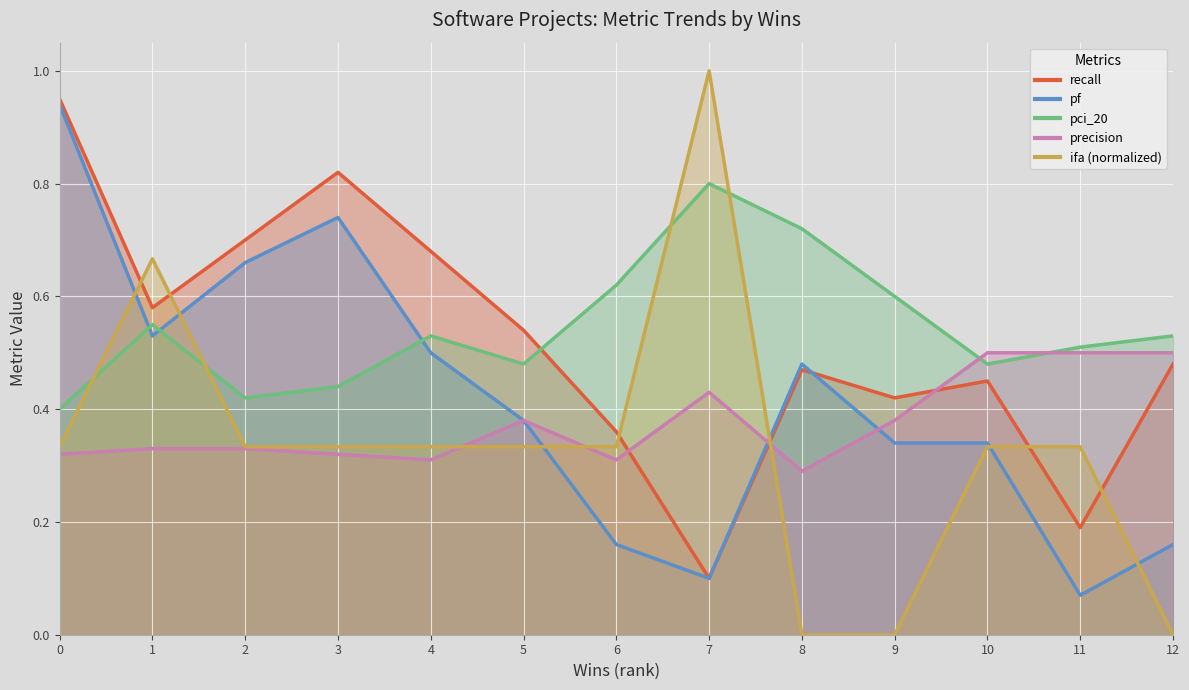

At how many categories does at least one series exceed 0?

13